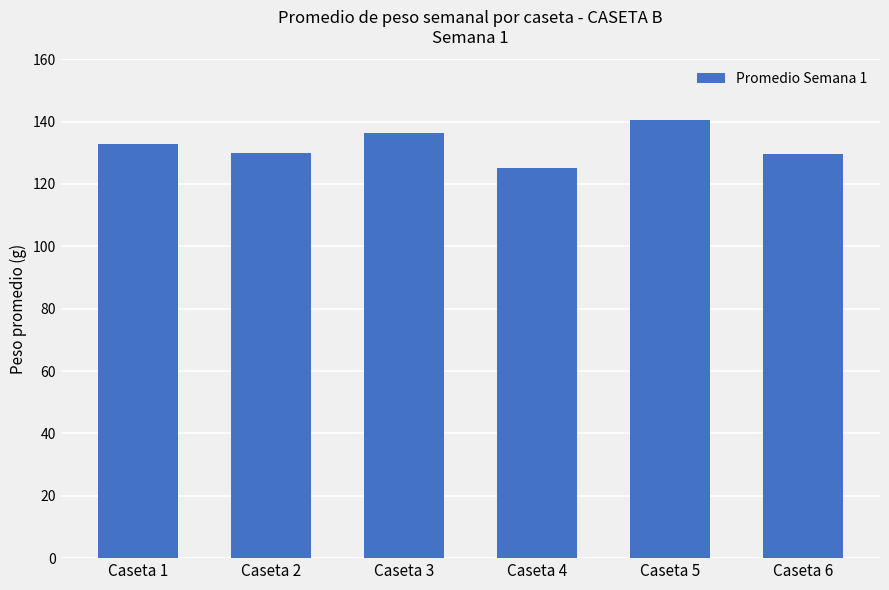

Are the bars horizontal?

No